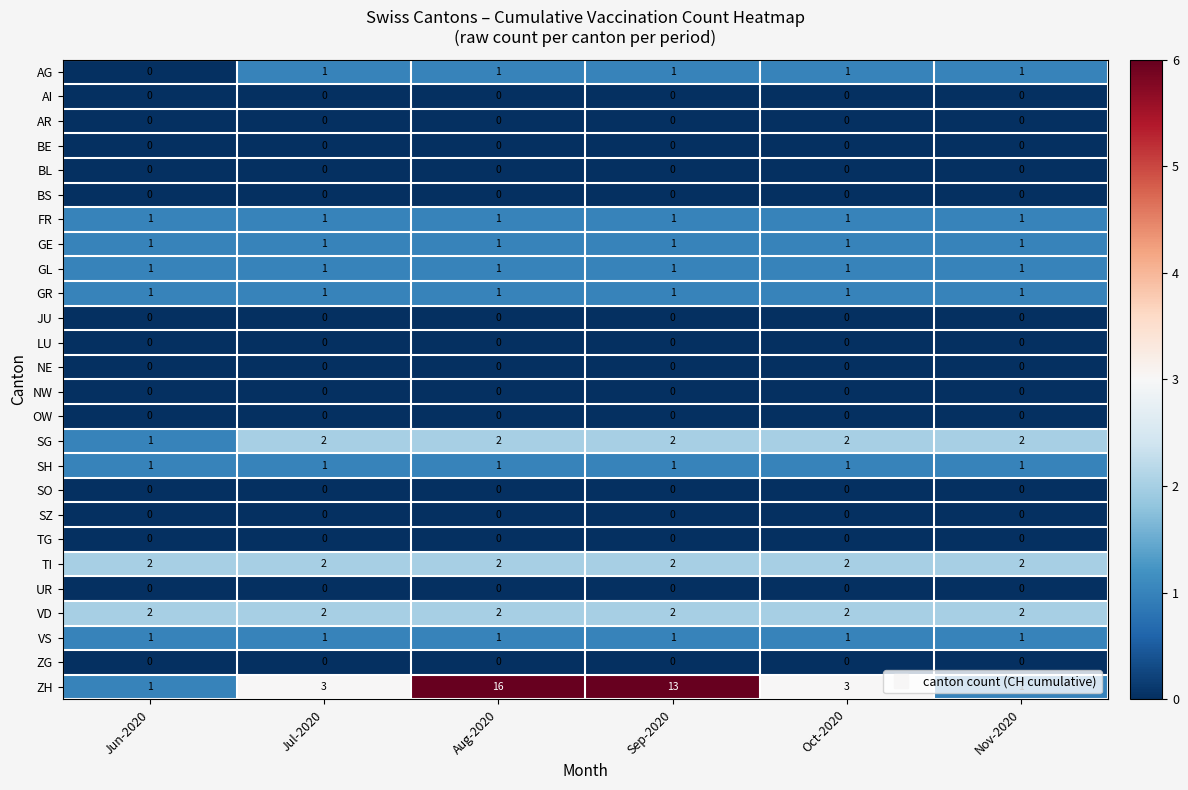

True or false: SG has a value of 2 at Oct-2020.

True